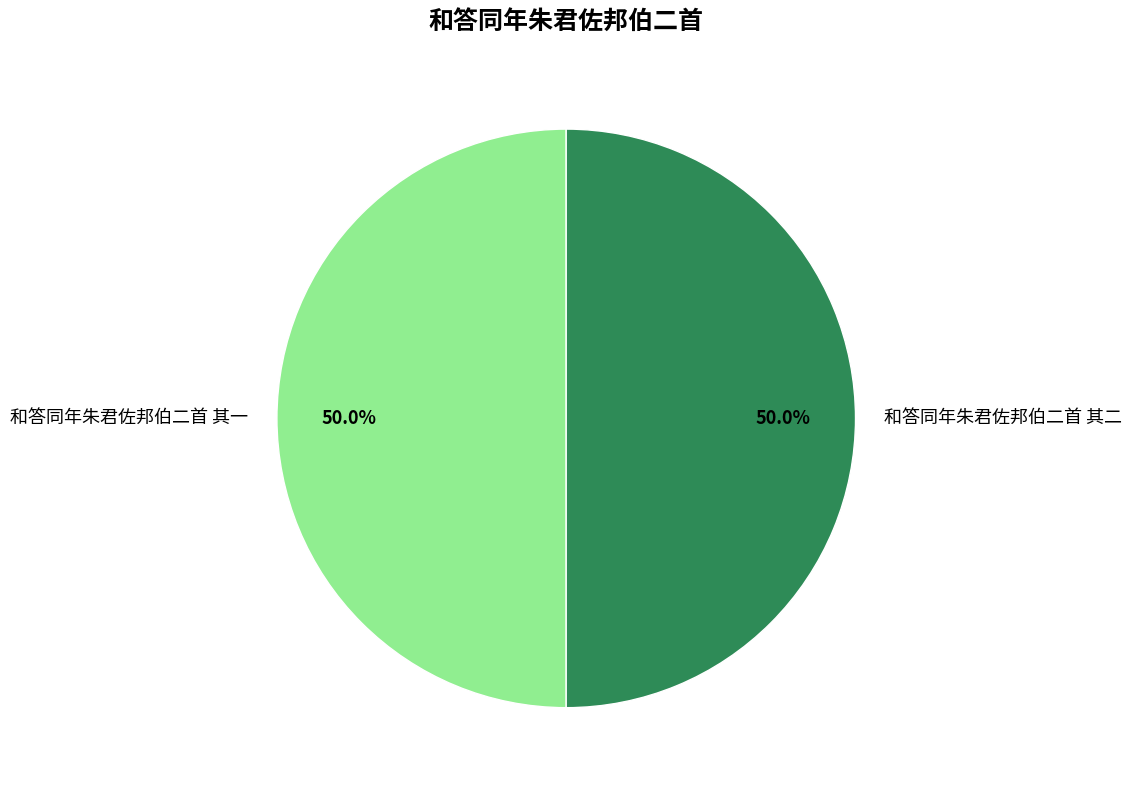

Approximately how many times larger is the value at 和答同年朱君佐邦伯二首 其二 compared to 和答同年朱君佐邦伯二首 其一?

1.0